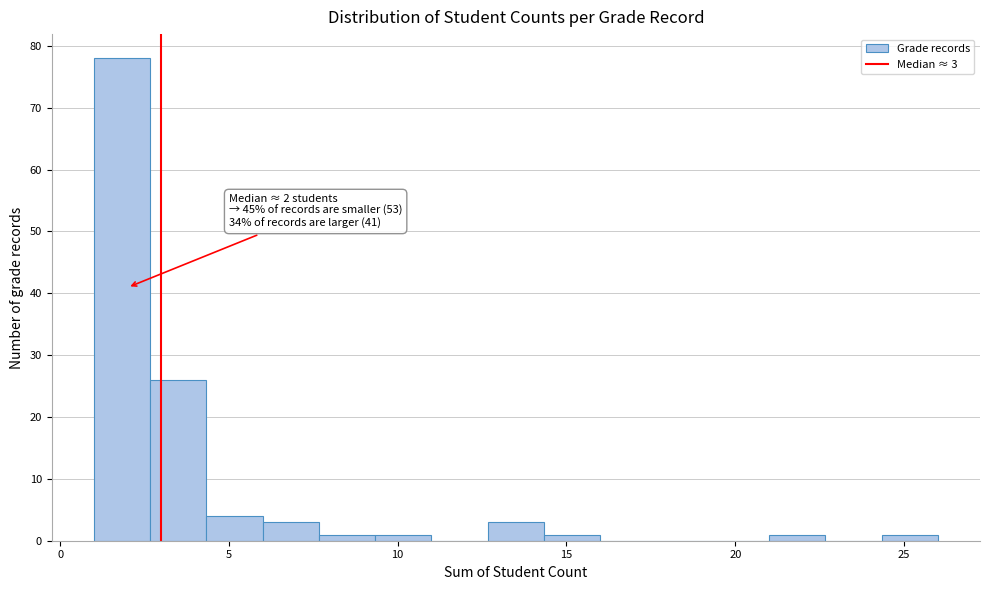

Around what value on the x-axis is the tallest bar? Give the approximate position of its centre, as read against the axis.

2.0